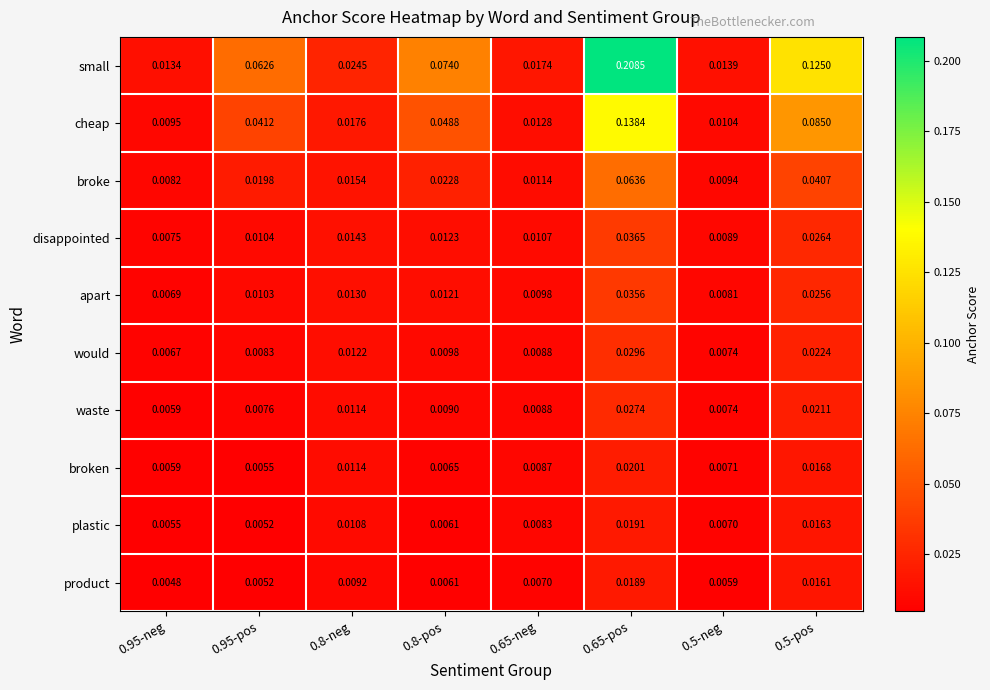

Which series has the largest range (max minus min)?

small